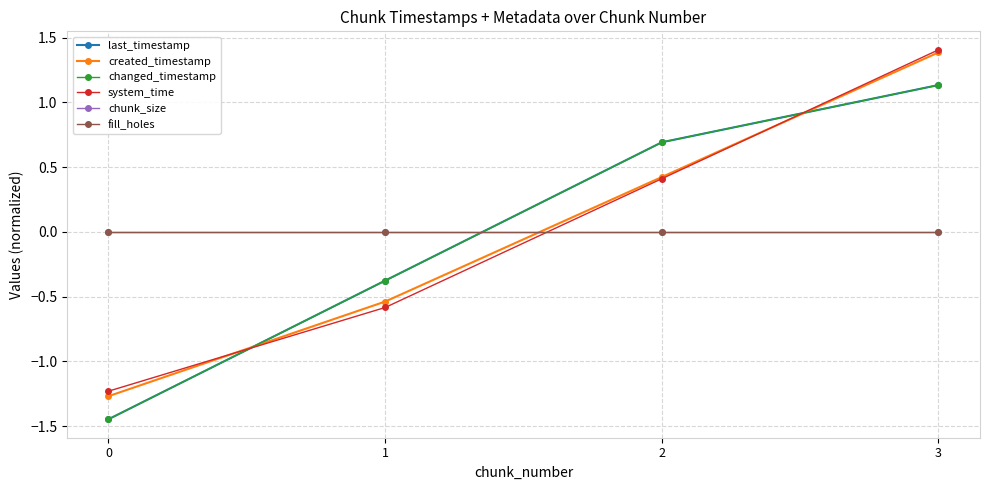

After their last crossing, which series has the higher values: last_timestamp or fill_holes?

last_timestamp